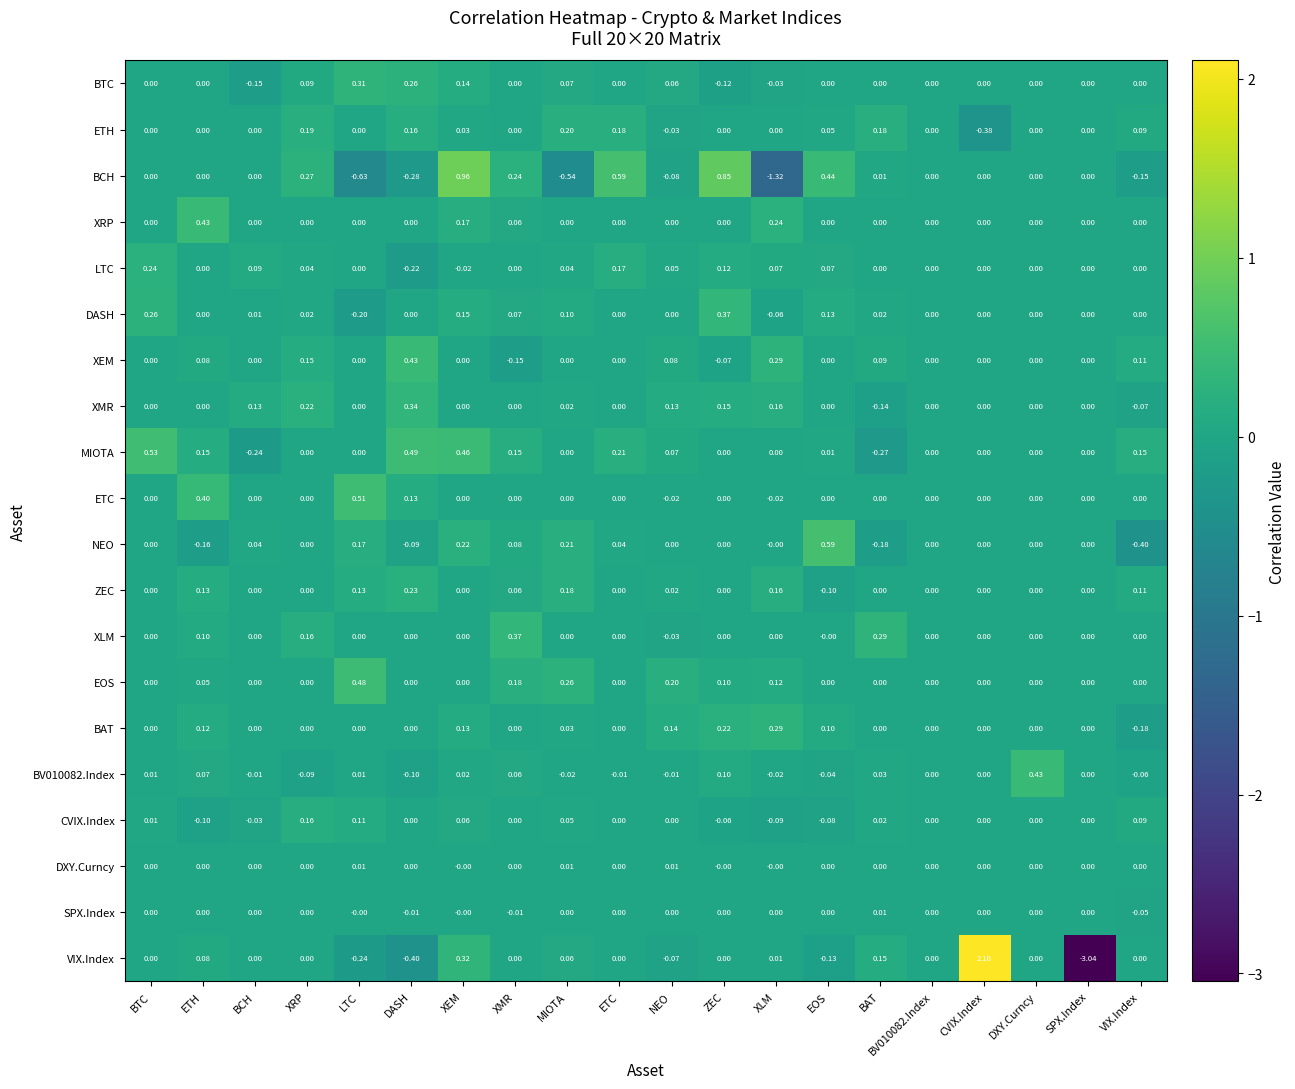

At which category is the sum across all series the highest?

XEM